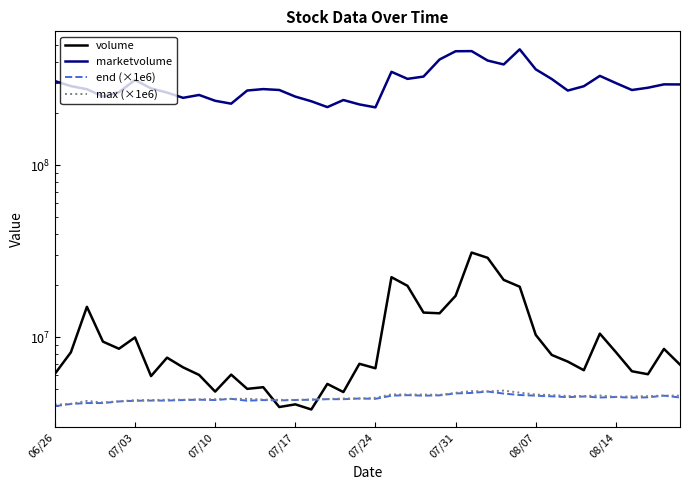

What is the lowest value of the end (×1e6) series?

3970000.0